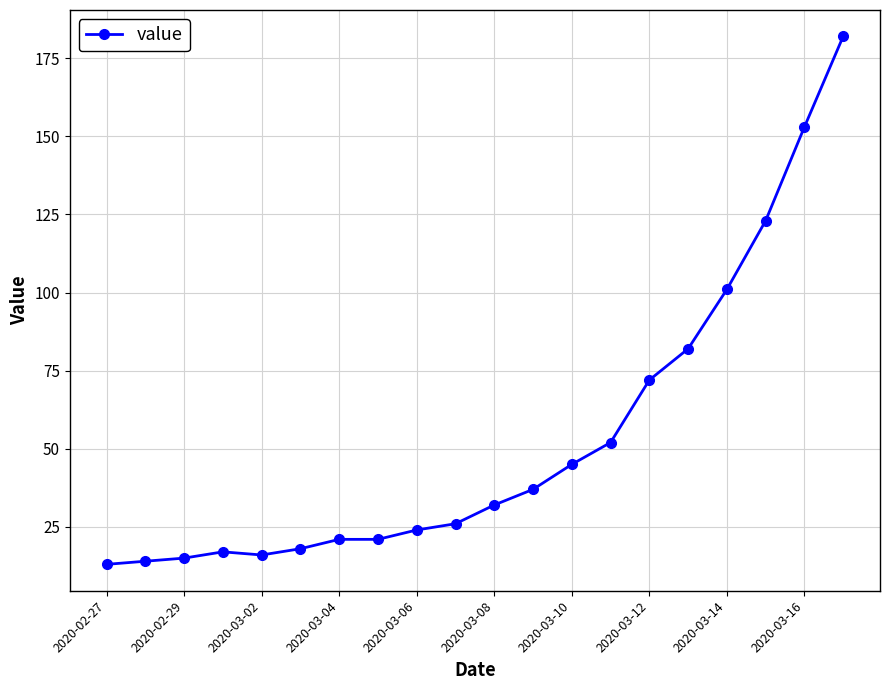

What is the minimum value shown in the chart?

13